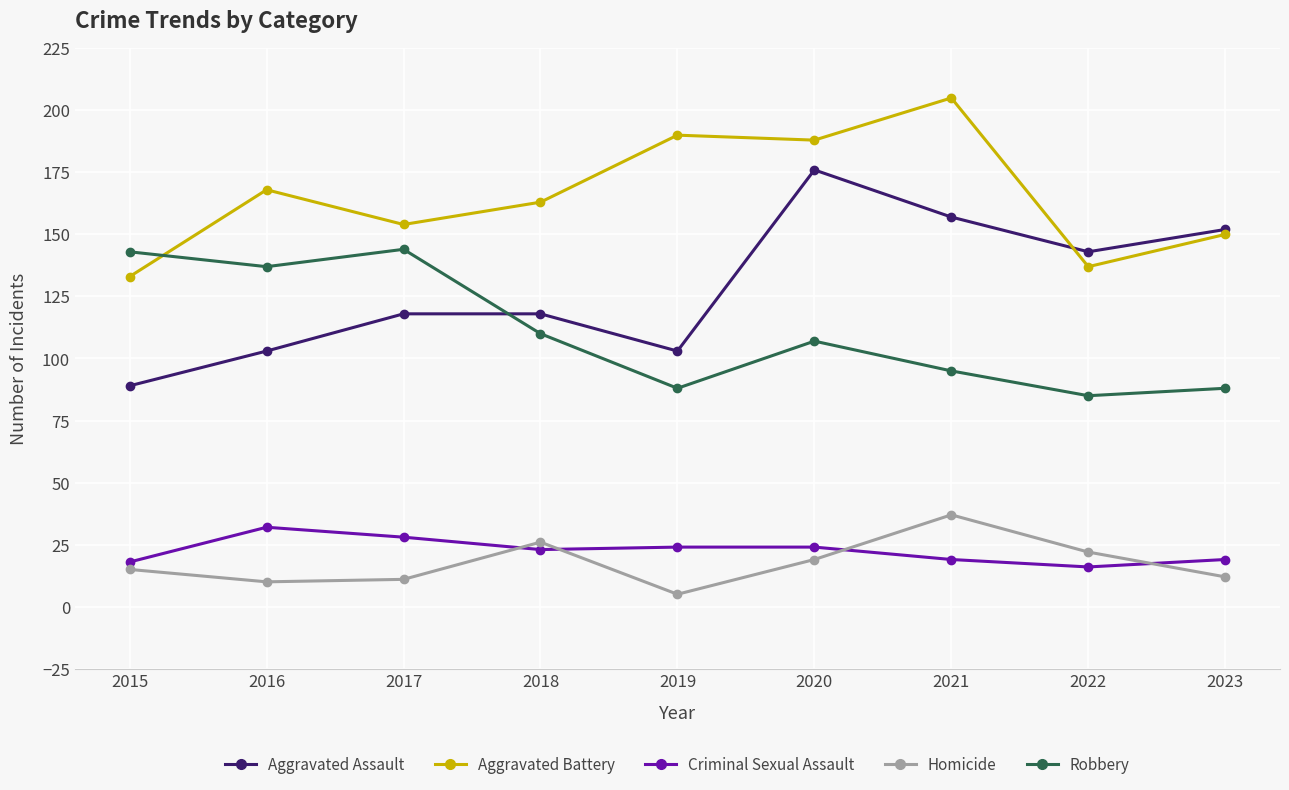

True or false: Aggravated Assault and Robbery intersect in this chart.

True